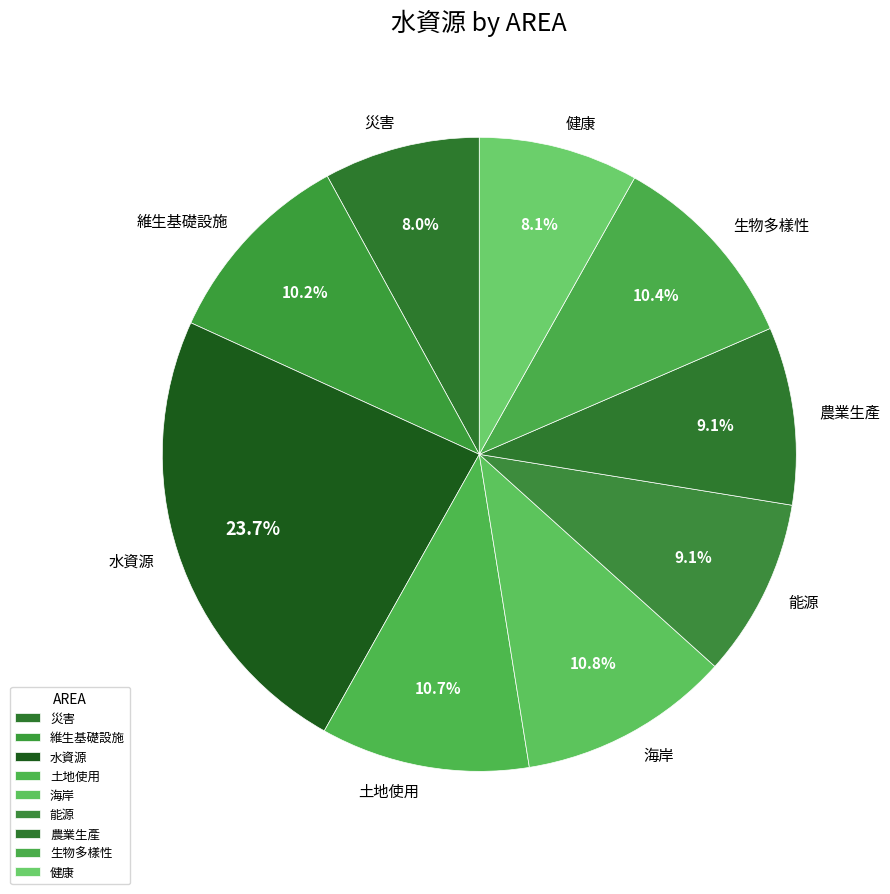

To the nearest percent, what percentage of the pie is 土地使用?

11%